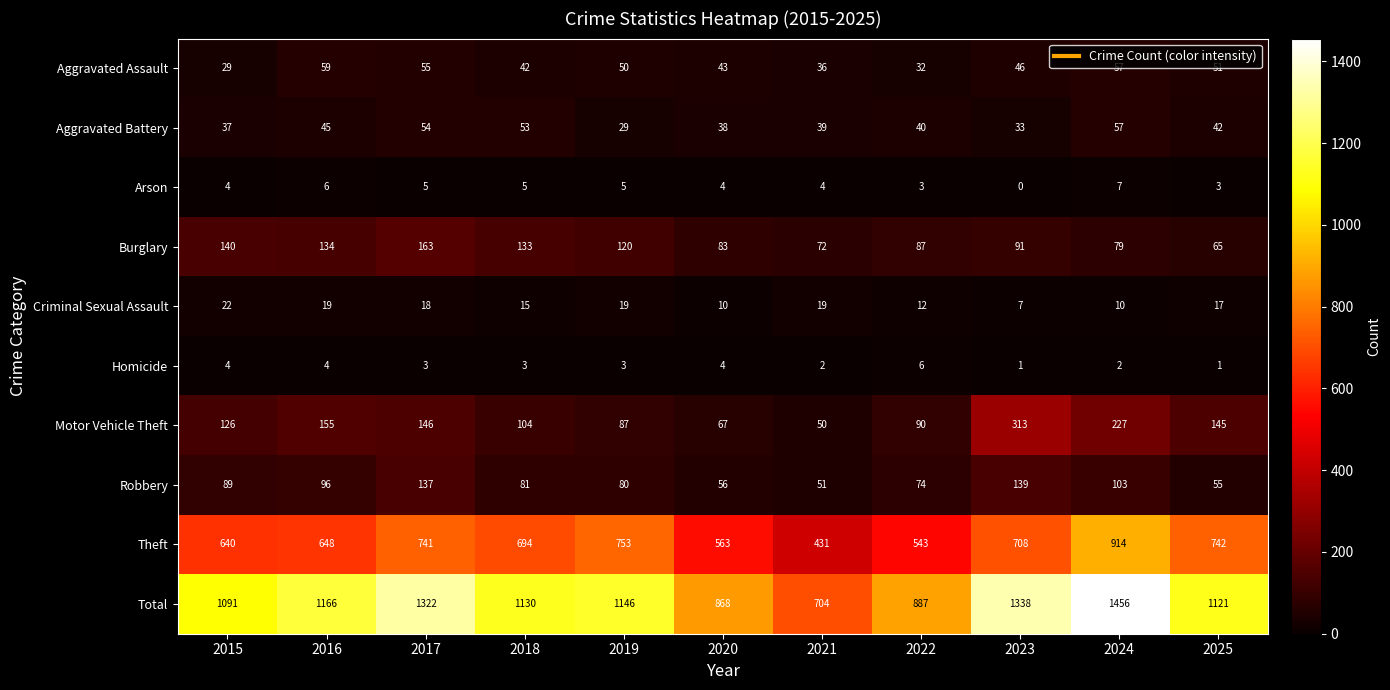

At which label is Total closest to 1080?

2015